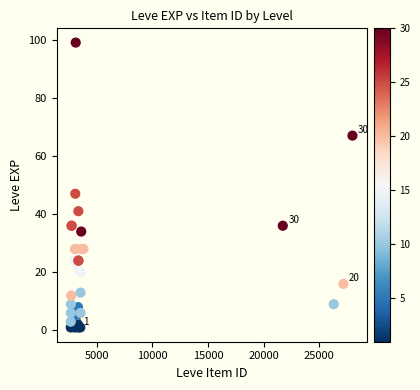

What Y value in the scatter plot is closest to 50?

47